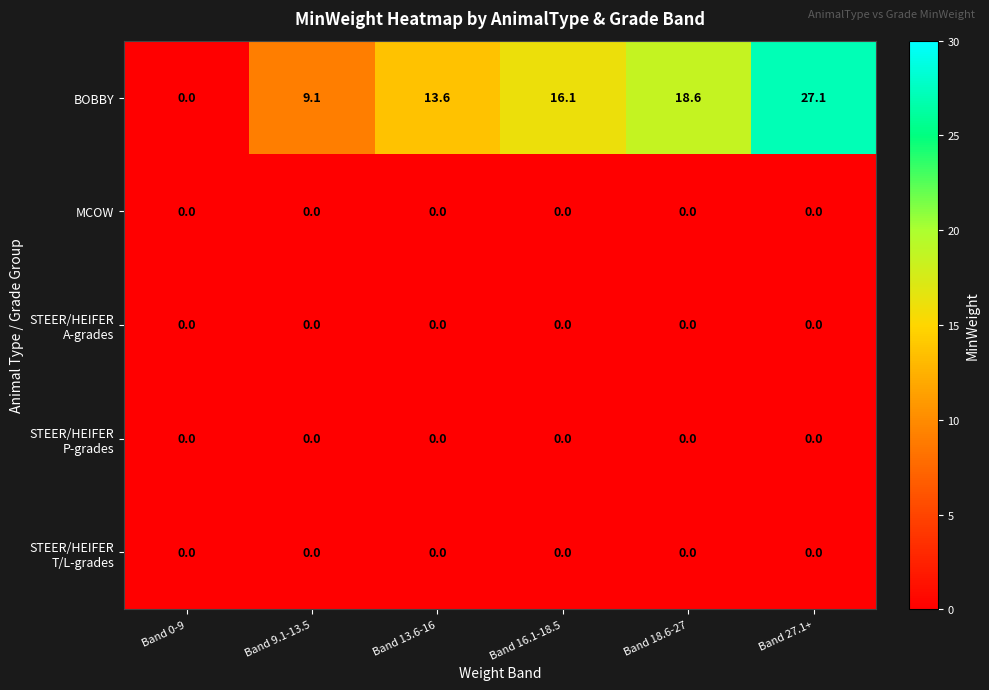

What is the greatest value displayed?

27.1